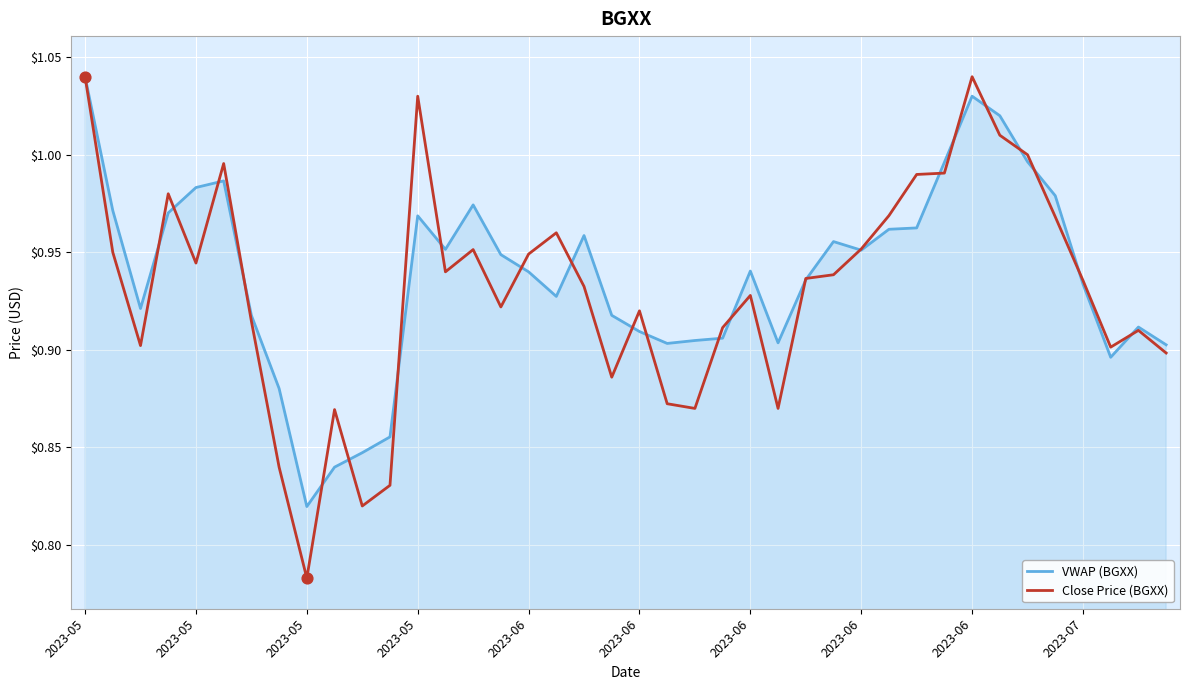

What are all the series names shown in the legend?

VWAP (BGXX), Close Price (BGXX)